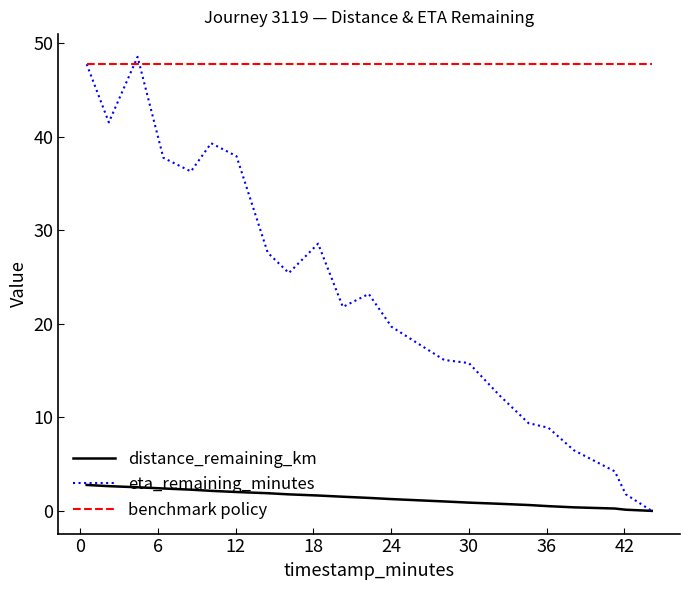

True or false: distance_remaining_km and benchmark policy cross at least once.

False